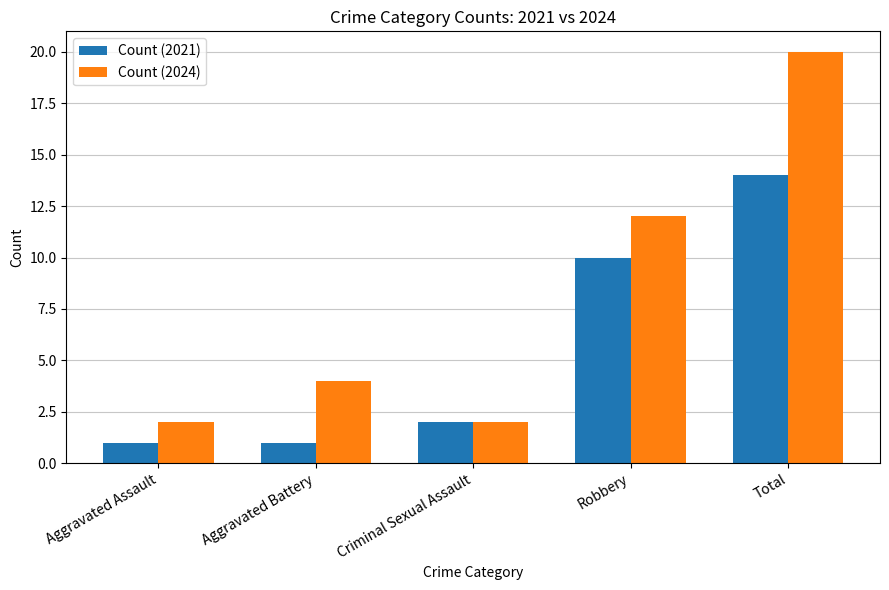

Which series changed the most between Aggravated Battery and Criminal Sexual Assault?

Count (2024)